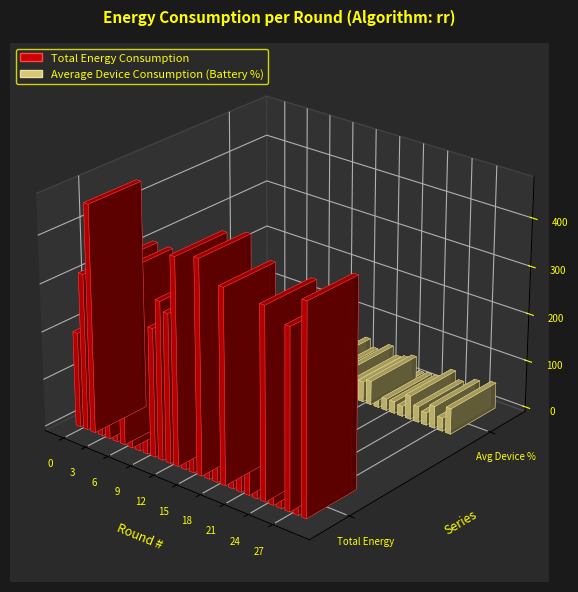

How many series are shown in this chart?

2